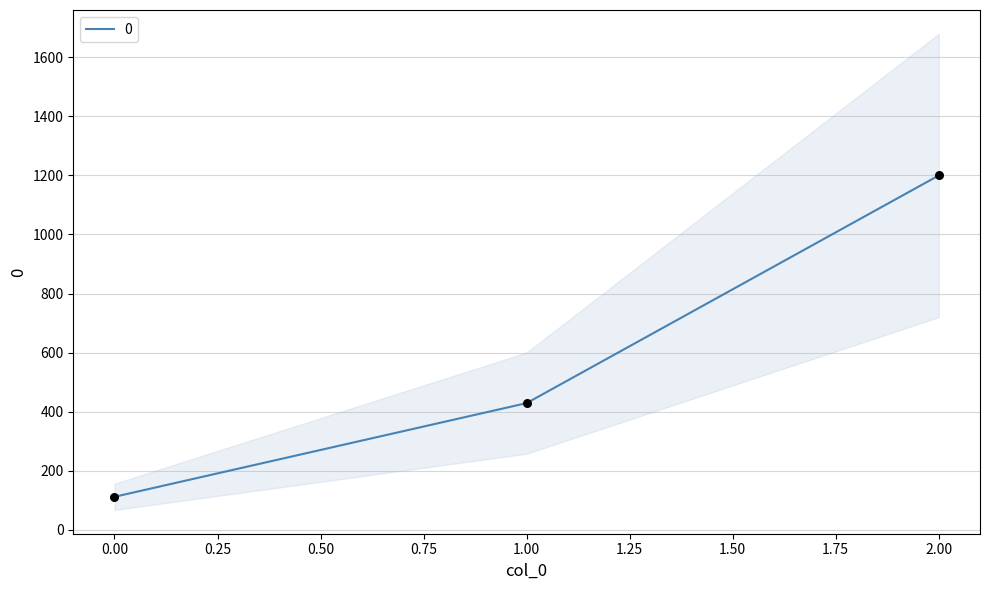

Between 0 and 1, which is larger?

1